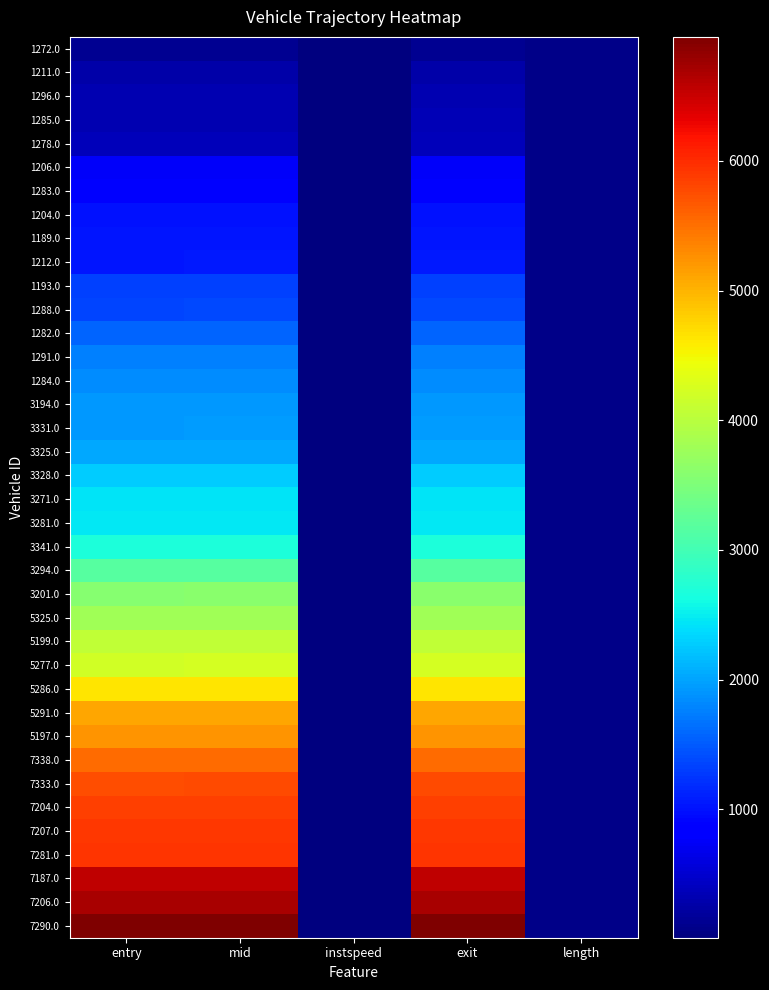

Which has a higher value, length or instspeed?

length